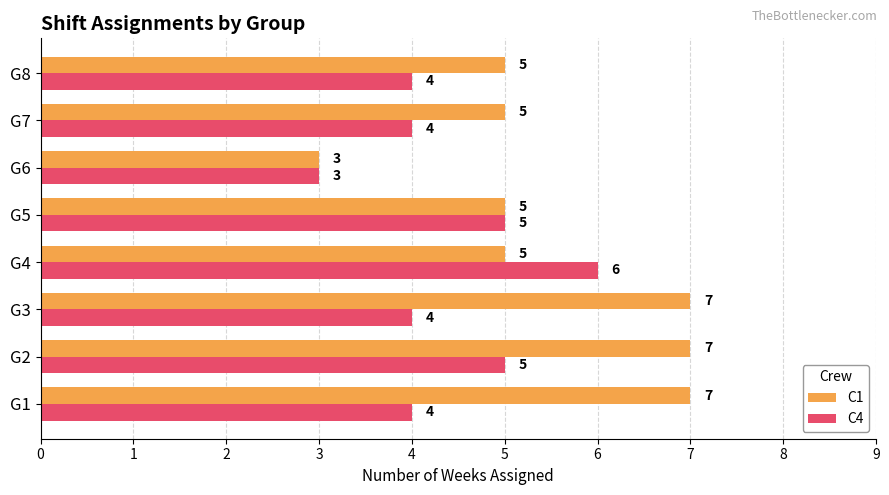

Count the C1 values in the range 5 to 7.

7